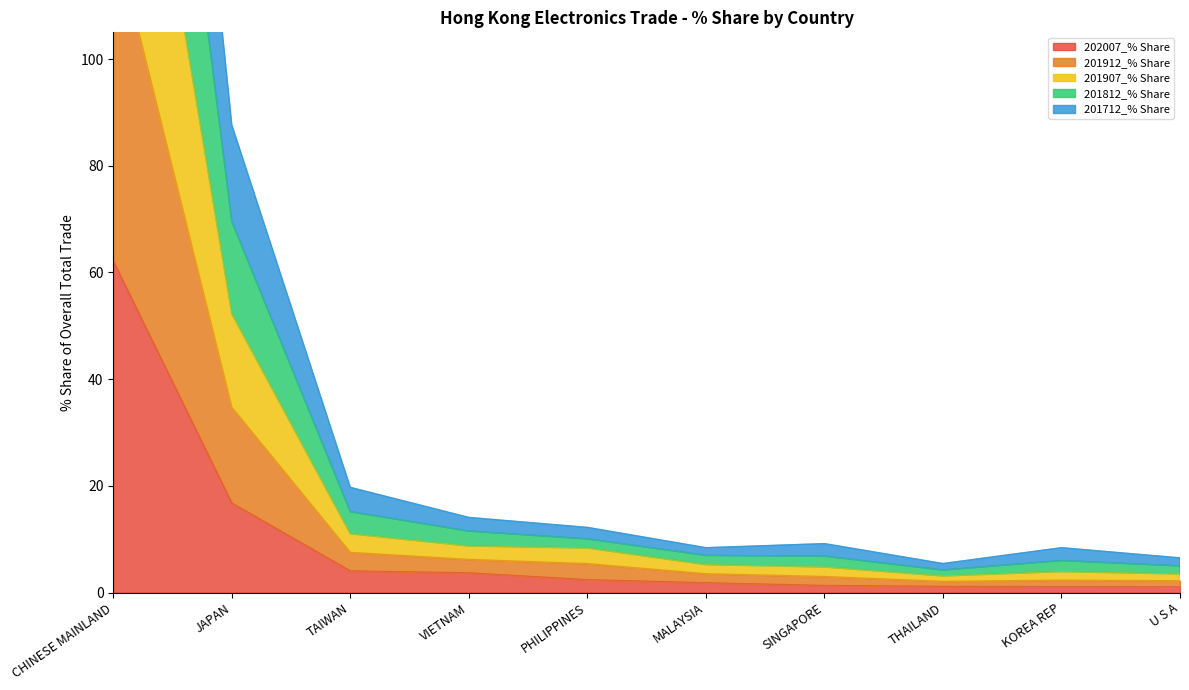

True or false: 201907_% Share and 201812_% Share cross at least once.

False